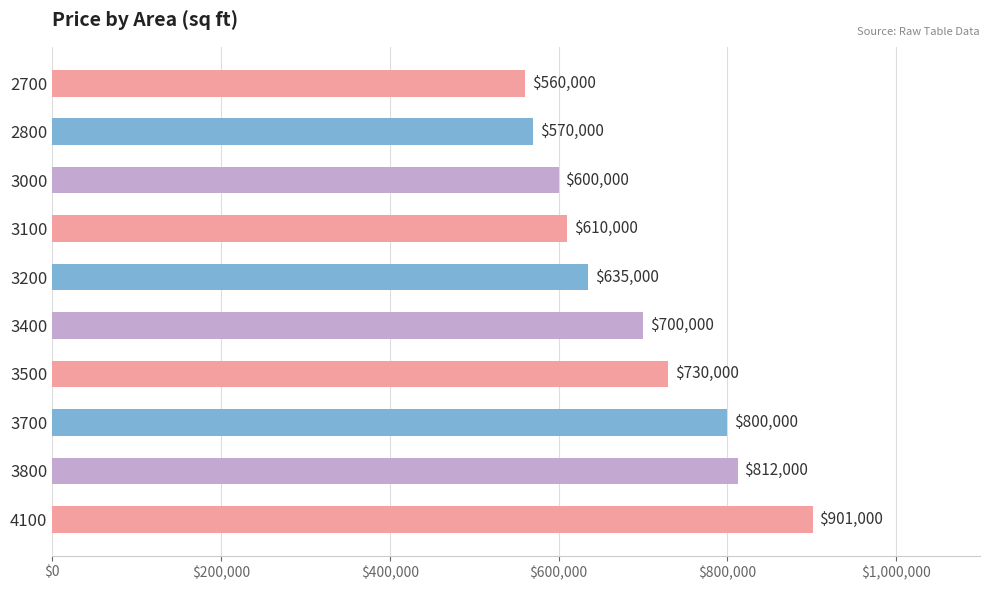

Approximately how many times larger is the value at 2800 compared to 3800?

0.7